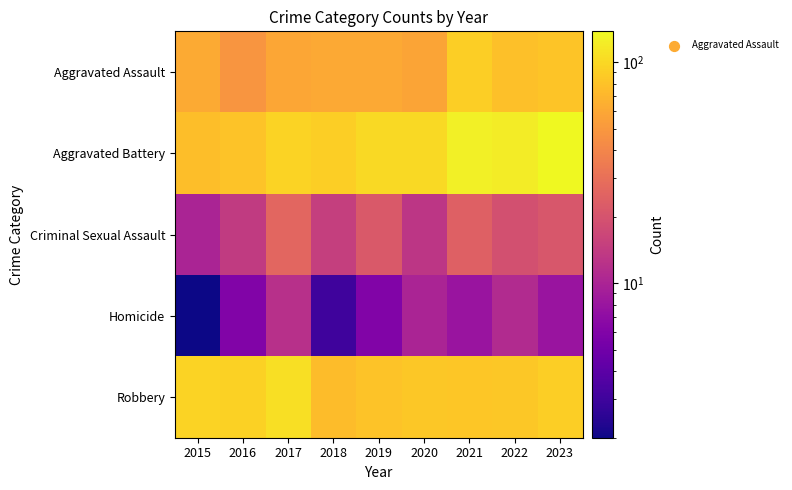

Reading right to left, what are all the values shown in this chart?

Aggravated Assault: 2023=82	2022=78	2021=91	2020=58	2019=61	2018=61	2017=59	2016=48	2015=62
Aggravated Battery: 2023=138	2022=121	2021=126	2020=101	2019=101	2018=91	2017=95	2016=81	2015=77
Criminal Sexual Assault: 2023=21	2022=19	2021=24	2020=13	2019=22	2018=15	2017=26	2016=14	2015=10
Homicide: 2023=8	2022=11	2021=8	2020=10	2019=6	2018=3	2017=12	2016=6	2015=2
Robbery: 2023=91	2022=85	2021=83	2020=85	2019=80	2018=76	2017=106	2016=93	2015=95